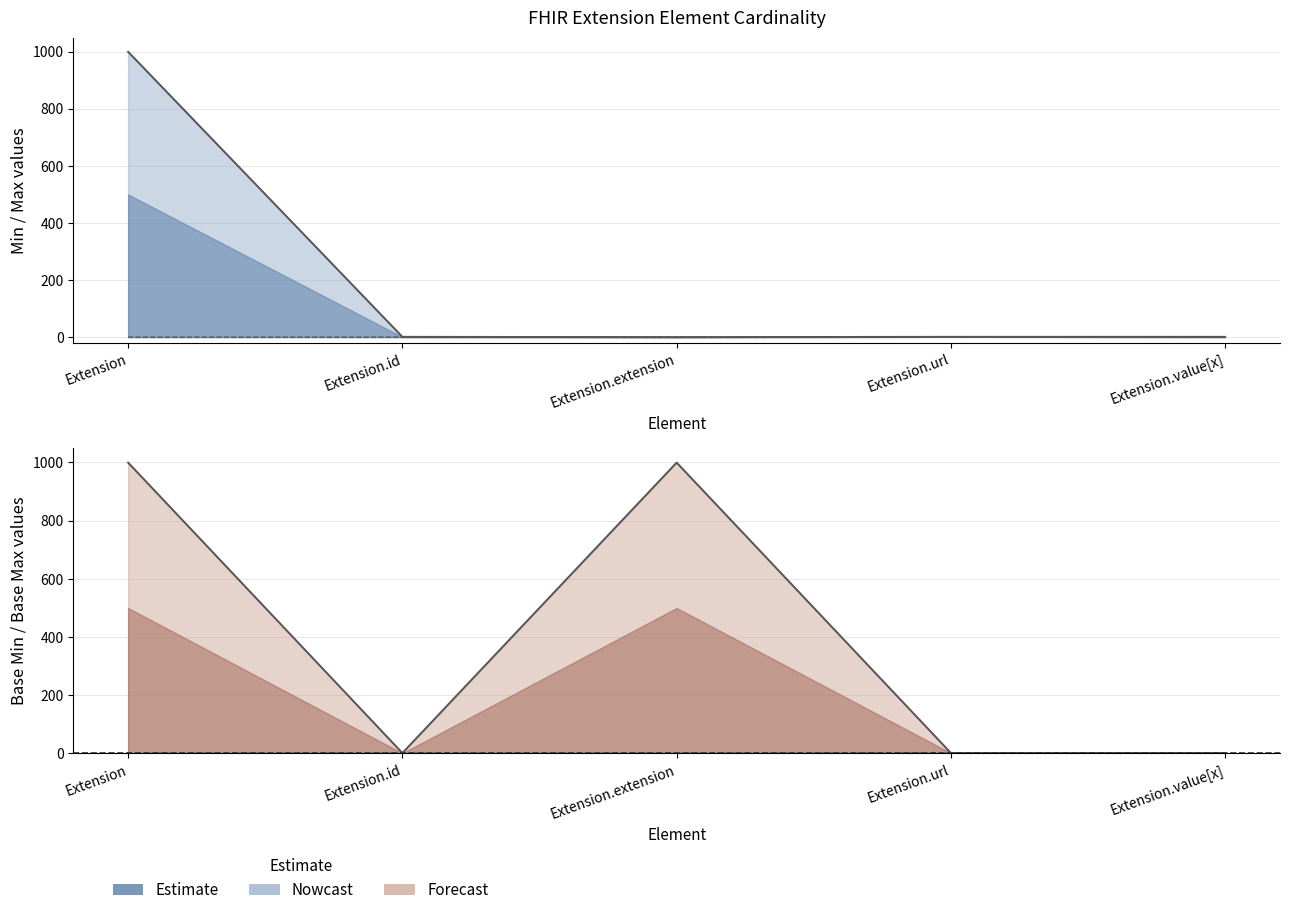

What is the difference between the maximum and minimum values in the Min series?

1